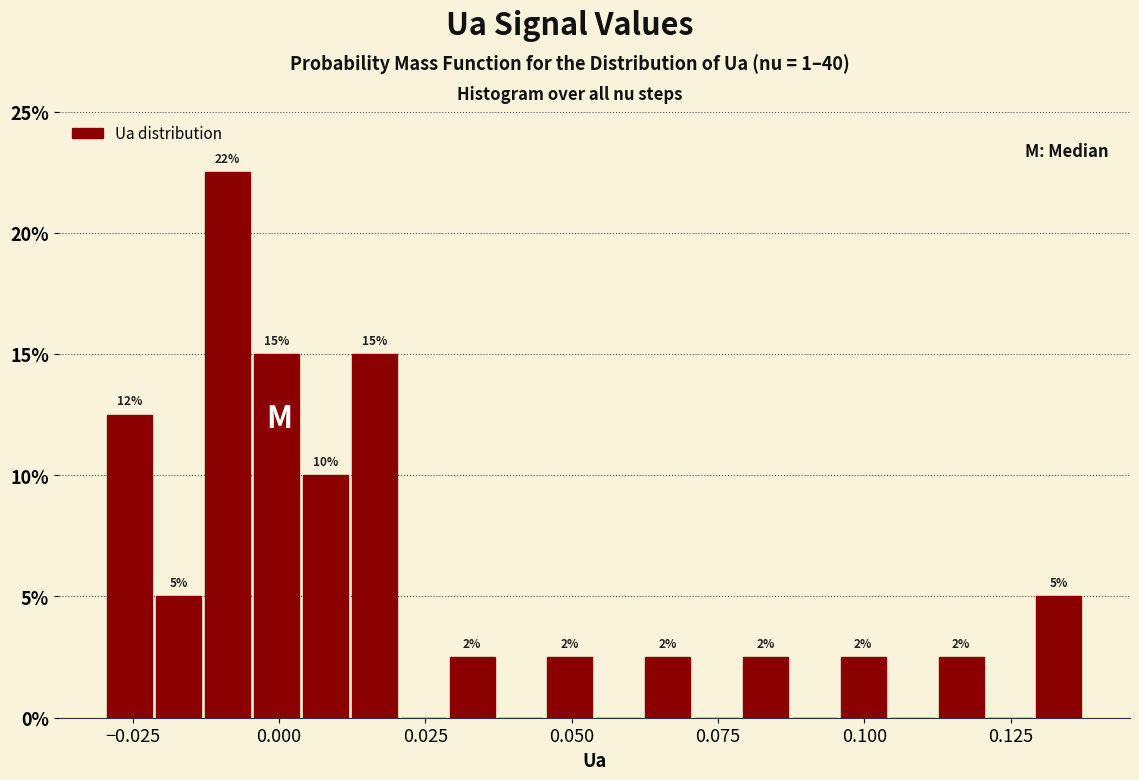

Around what value on the x-axis is the tallest bar? Give the approximate position of its centre, as read against the axis.

-0.010